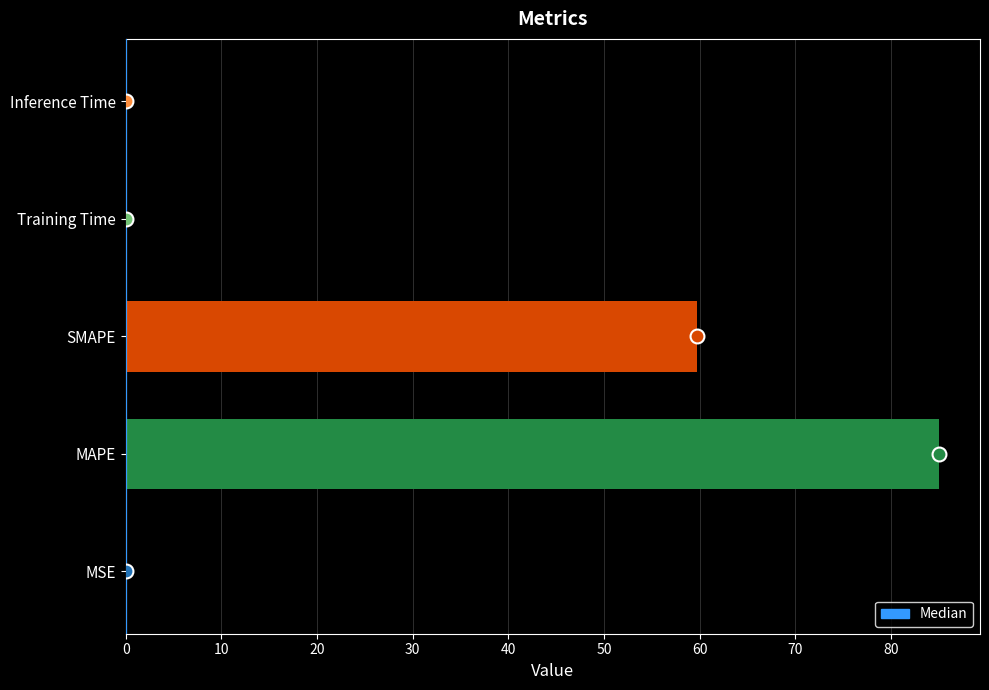

What value does the data have at MAPE?

85.0